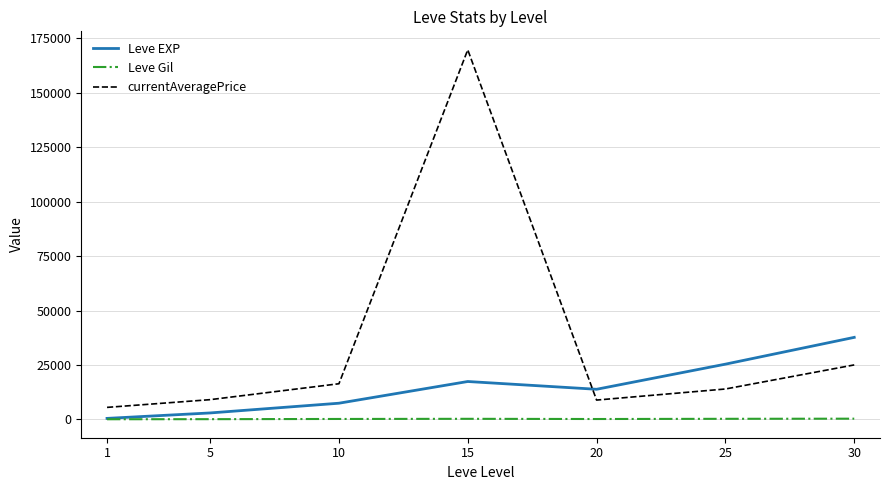

Does the chart have visible grid lines?

Yes